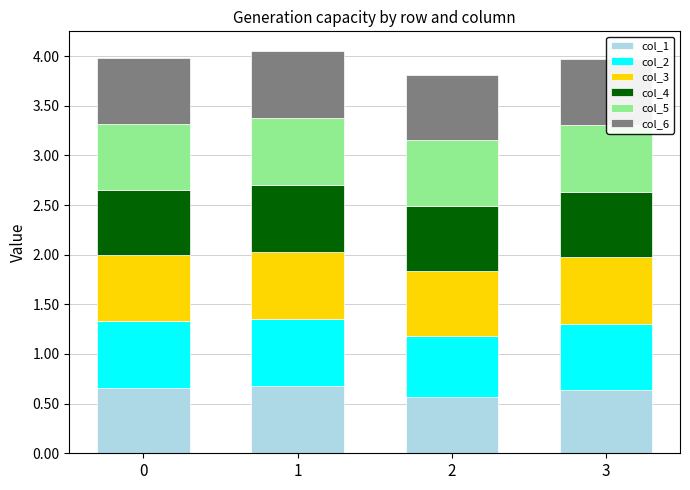

What is the lowest value of the col_1 series?

0.6